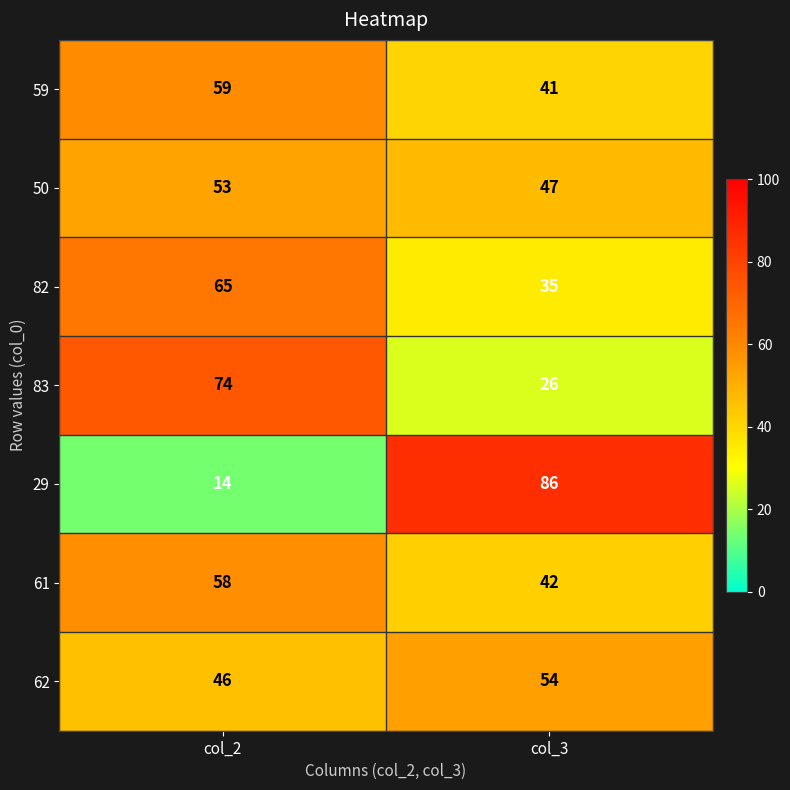

Rank the series at col_2 from highest to lowest value.

83, 82, 59, 61, 50, 62, 29